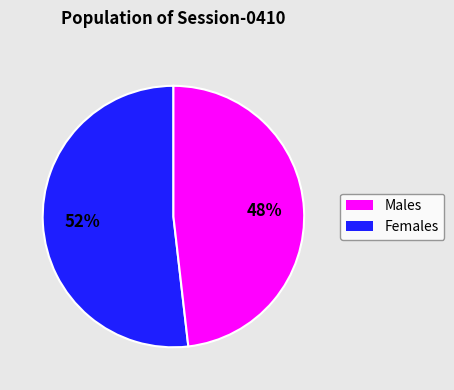

To the nearest percent, what is the average slice percentage?

50%